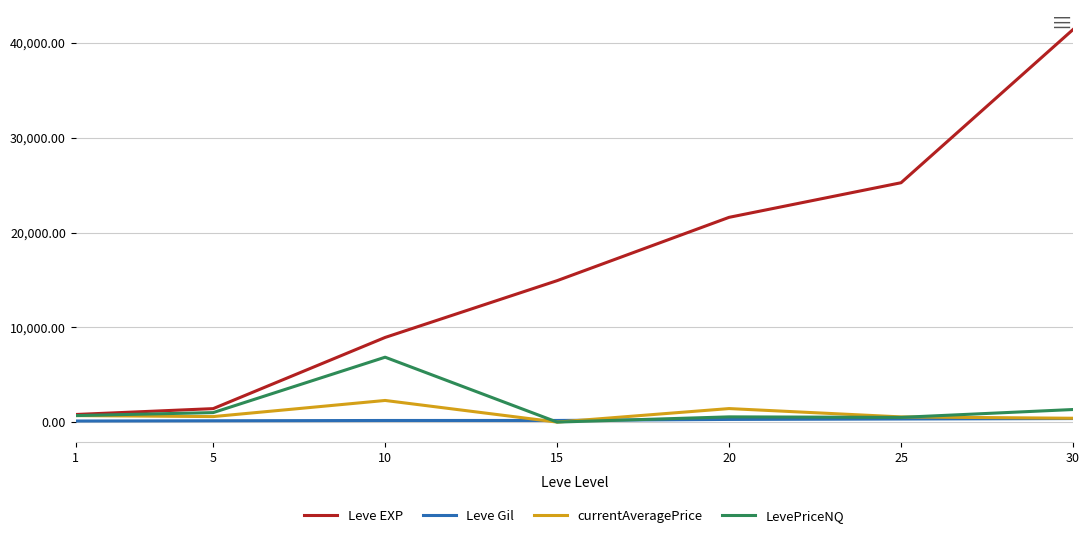

List the series in order of their peak value, highest first.

Leve EXP, LevePriceNQ, currentAveragePrice, Leve Gil